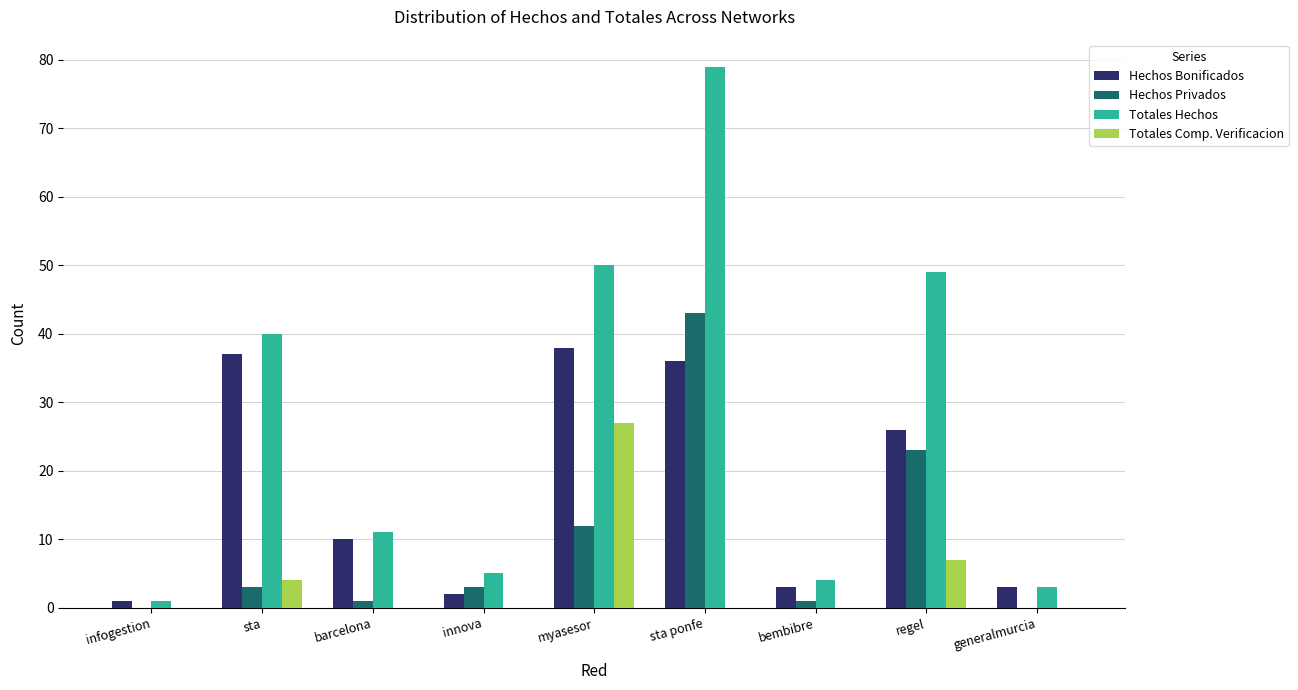

What is the total value across all series at myasesor?

127